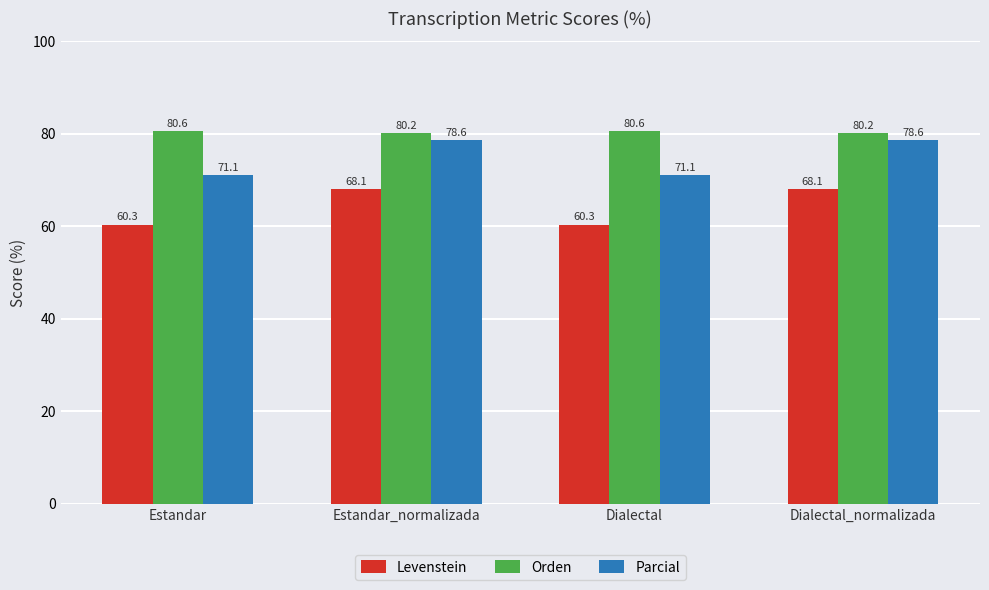

List the series in order of their peak value, highest first.

Orden, Parcial, Levenstein